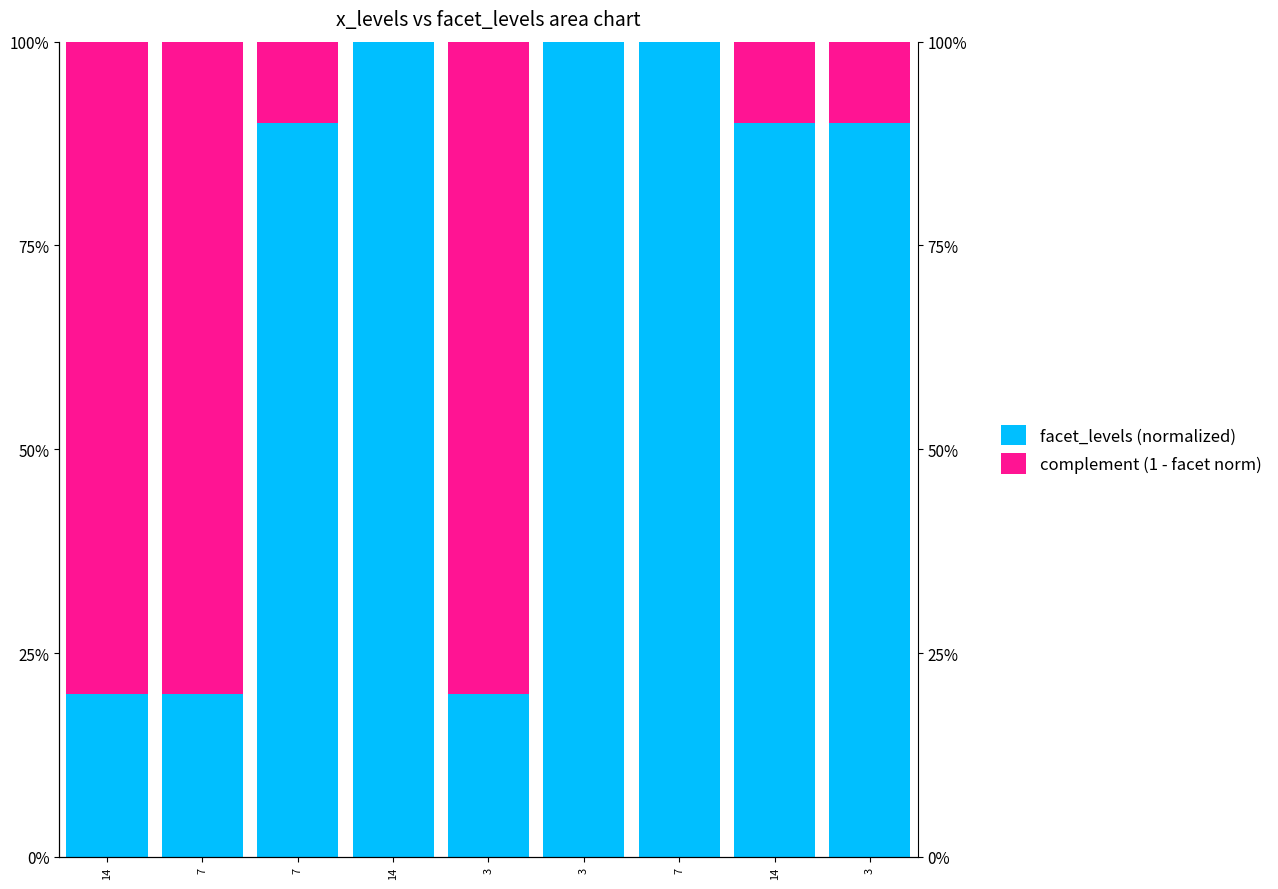

Rank the series by their maximum value, from highest to lowest.

facet_levels (normalized), complement (1 - facet norm)